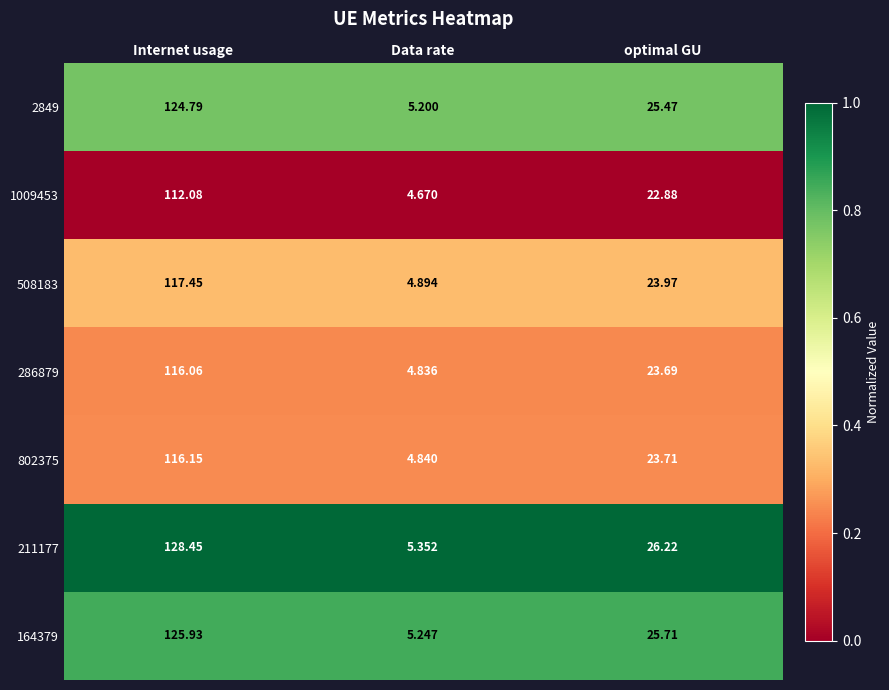

Where is 1009453 nearest to the value 58?

optimal GU